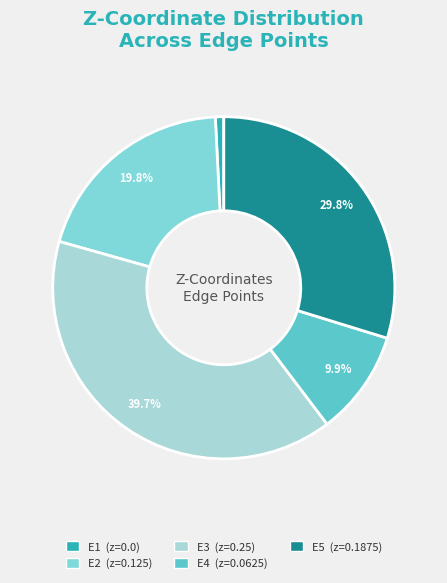

Is there a majority slice in this chart?

No